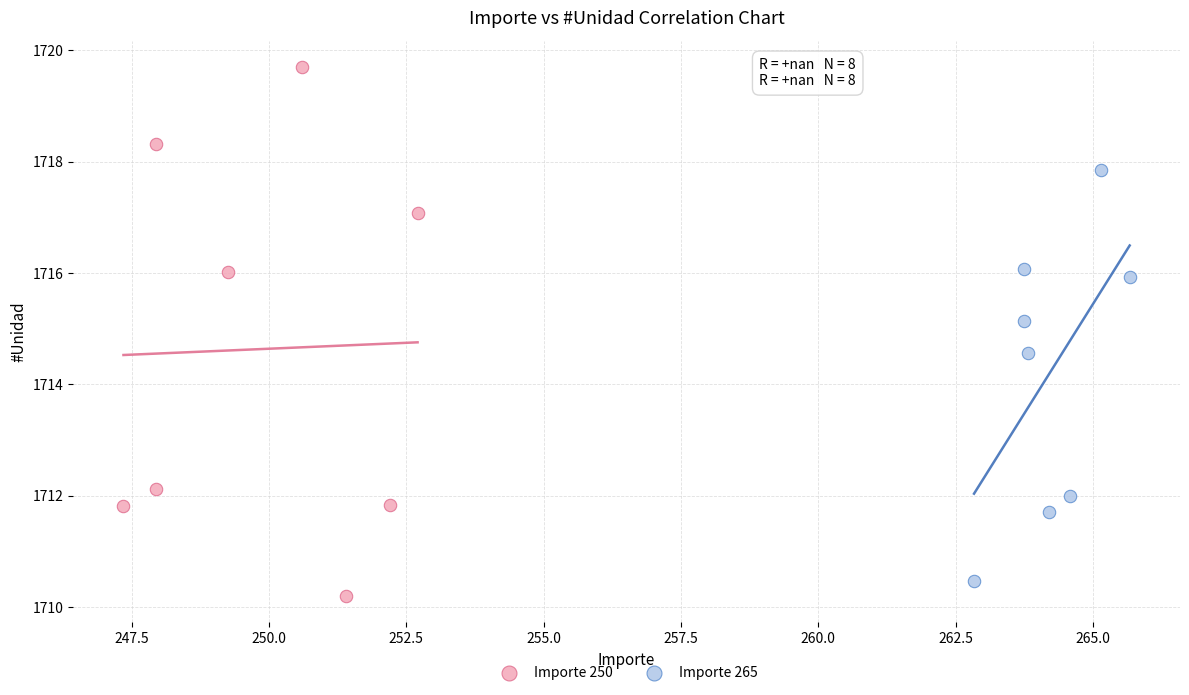

Which series contains the highest Y value?

Importe 250